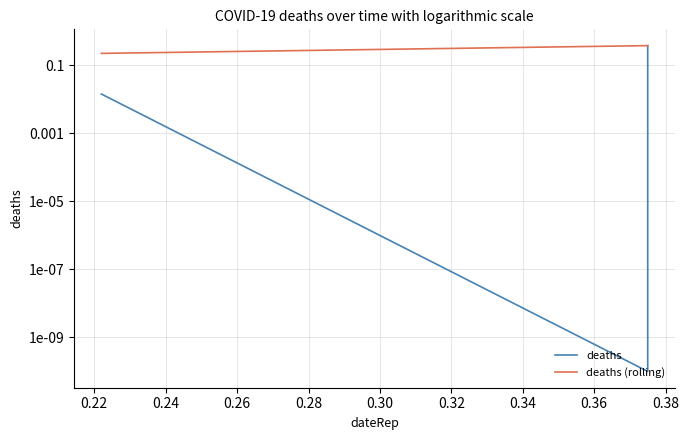

True or false: deaths has a value of 0.2 at 0.20.

False